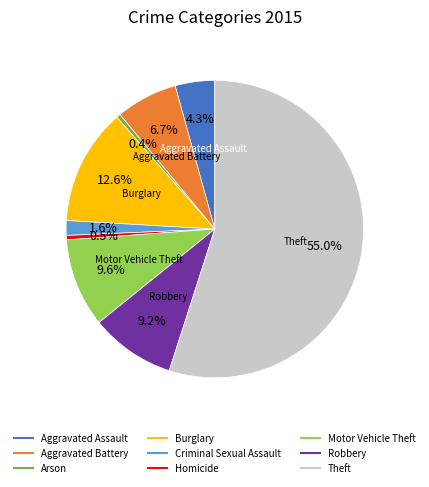

Count the number of slices in the pie.

9